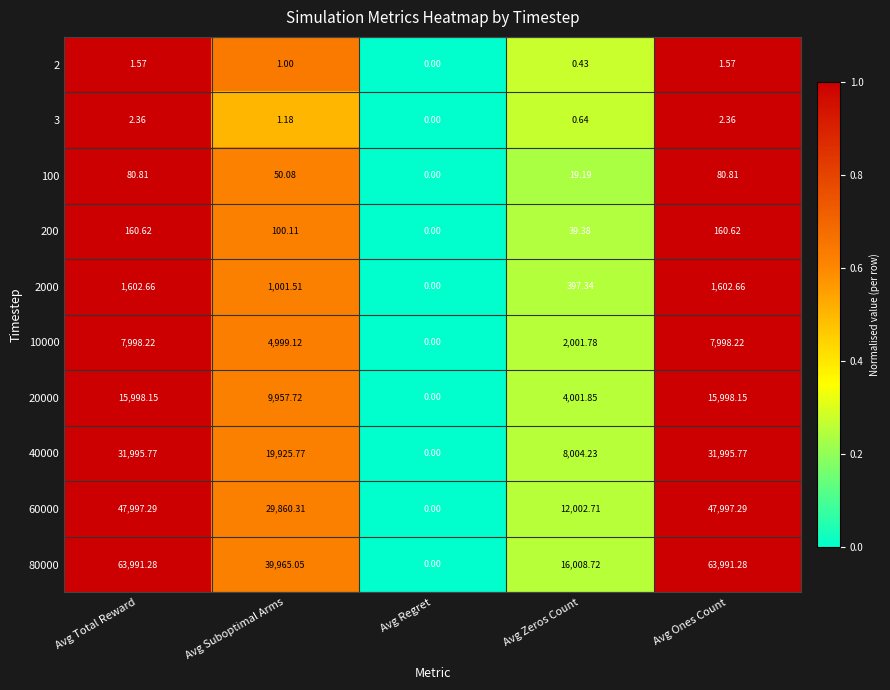

Is the value of 3 at Avg Total Reward greater than the value of 80000 at Avg Total Reward?

No